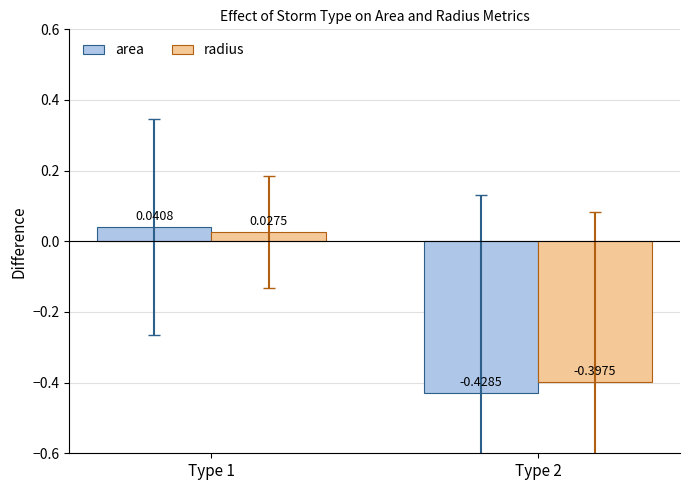

Count the number of data series in this chart.

2